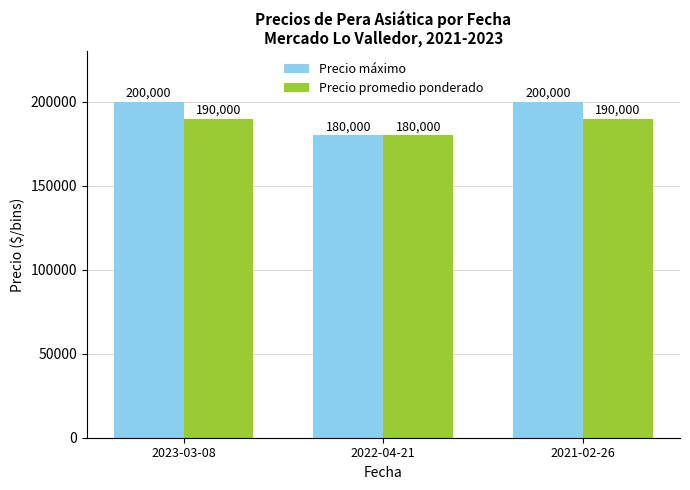

How many bars are there in each group?

2